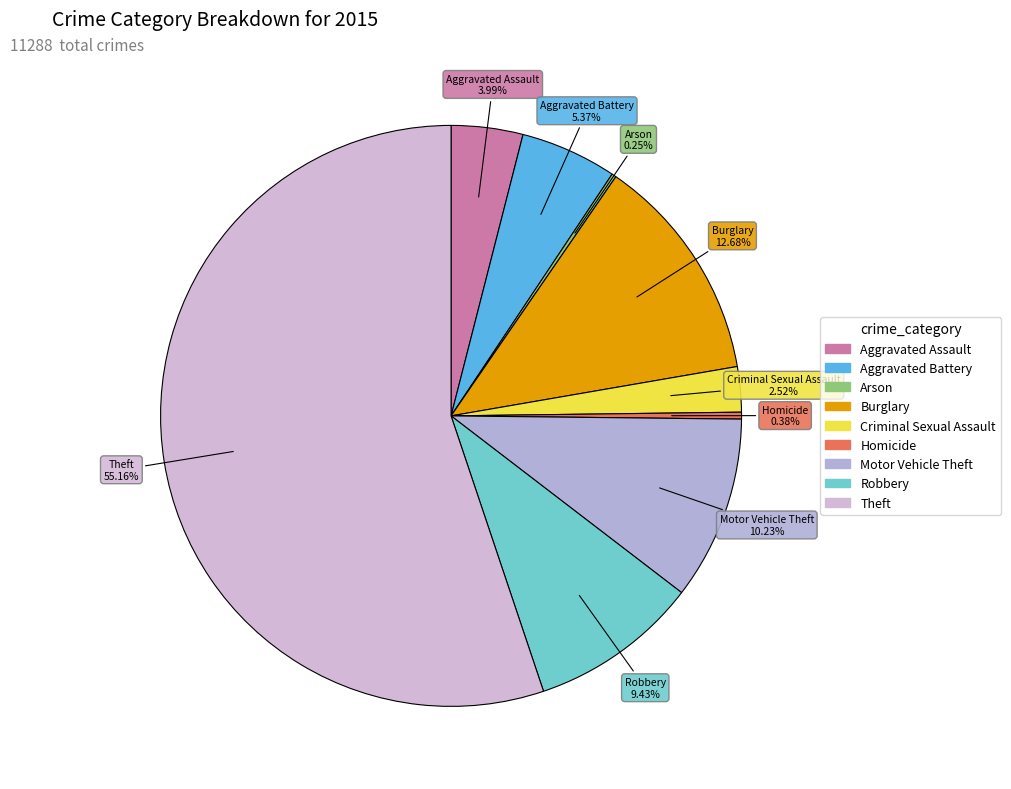

Which category accounts for the majority?

Theft